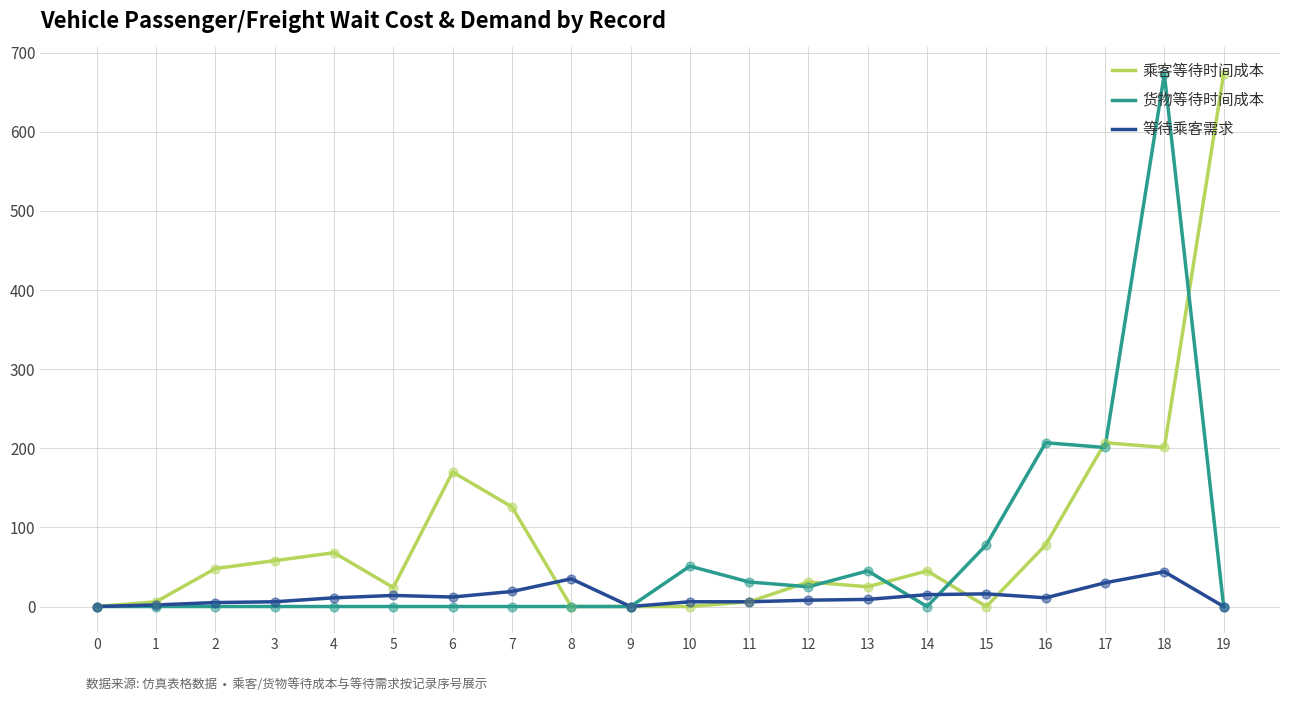

Which series has the largest total across all categories?

乘客等待时间成本